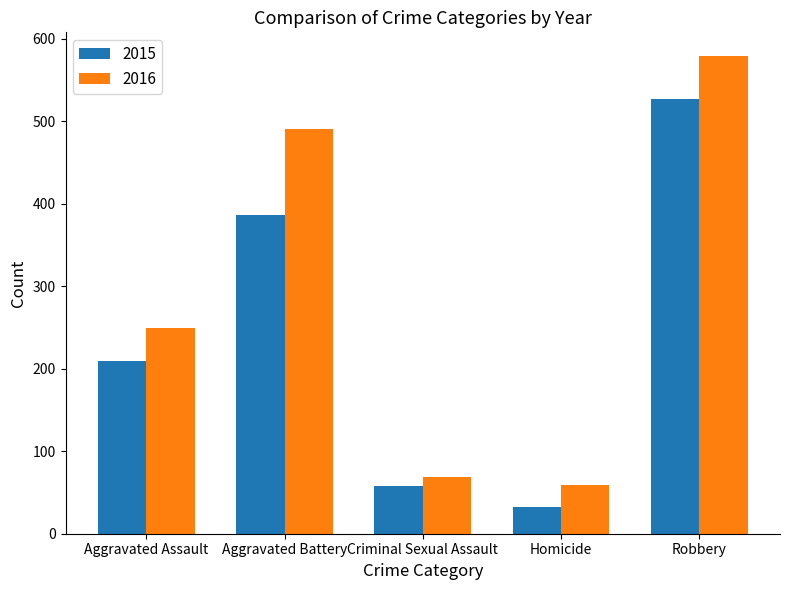

What is the total value across all series at Homicide?

91